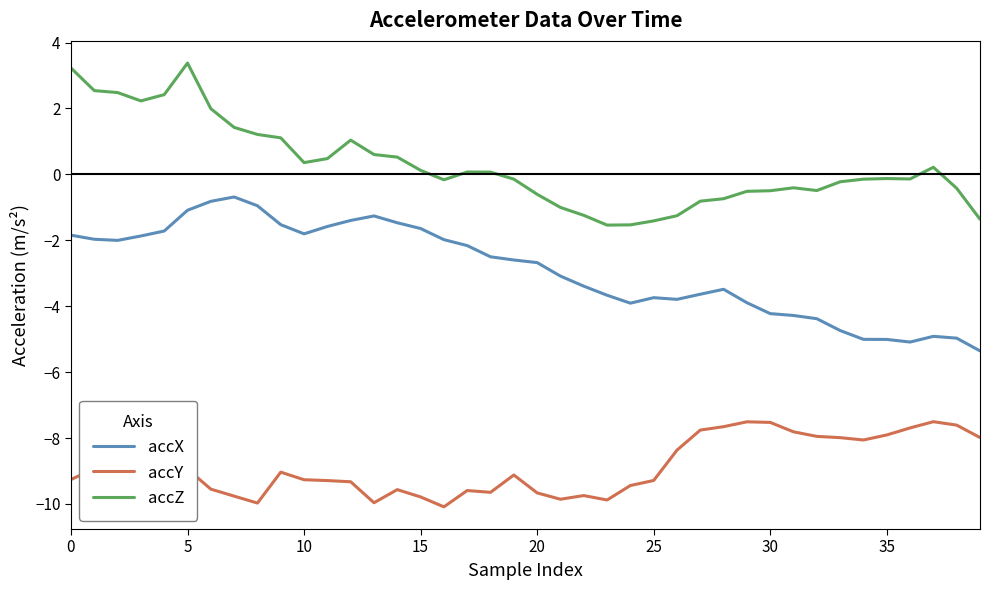

Rank the series by their average value, from lowest to highest.

accY, accX, accZ